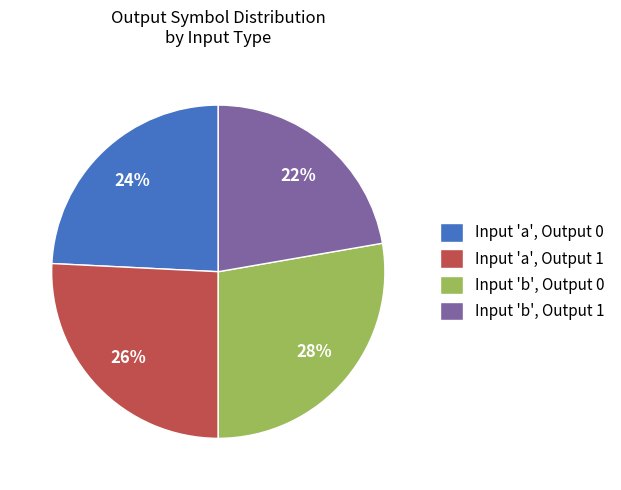

What is the largest slice in the pie chart?

Input 'b', Output 0